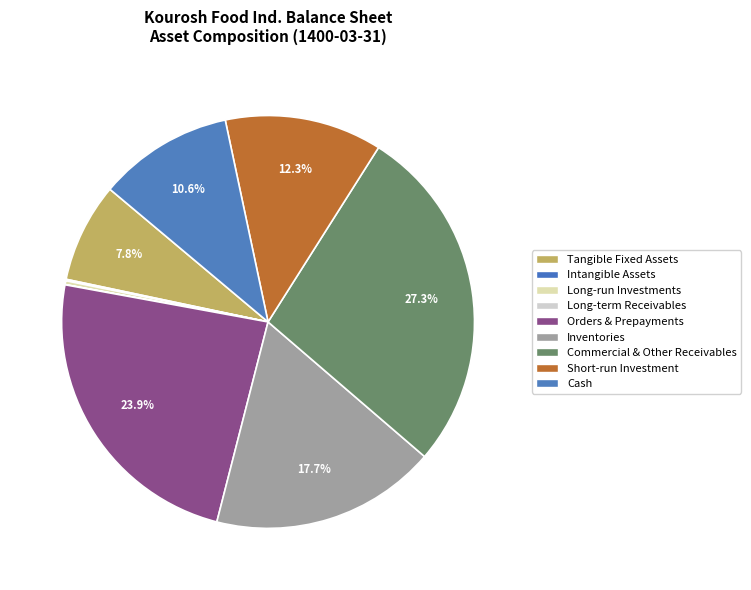

How many slices are in this pie chart?

9